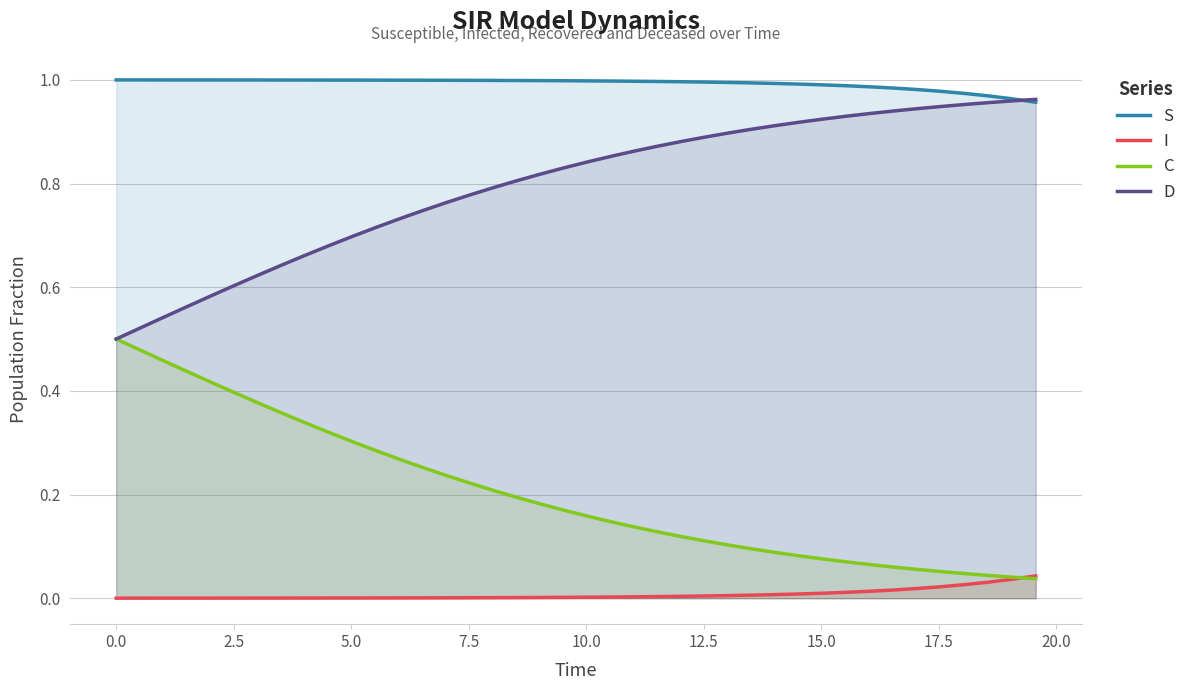

True or false: S and C intersect in this chart.

False